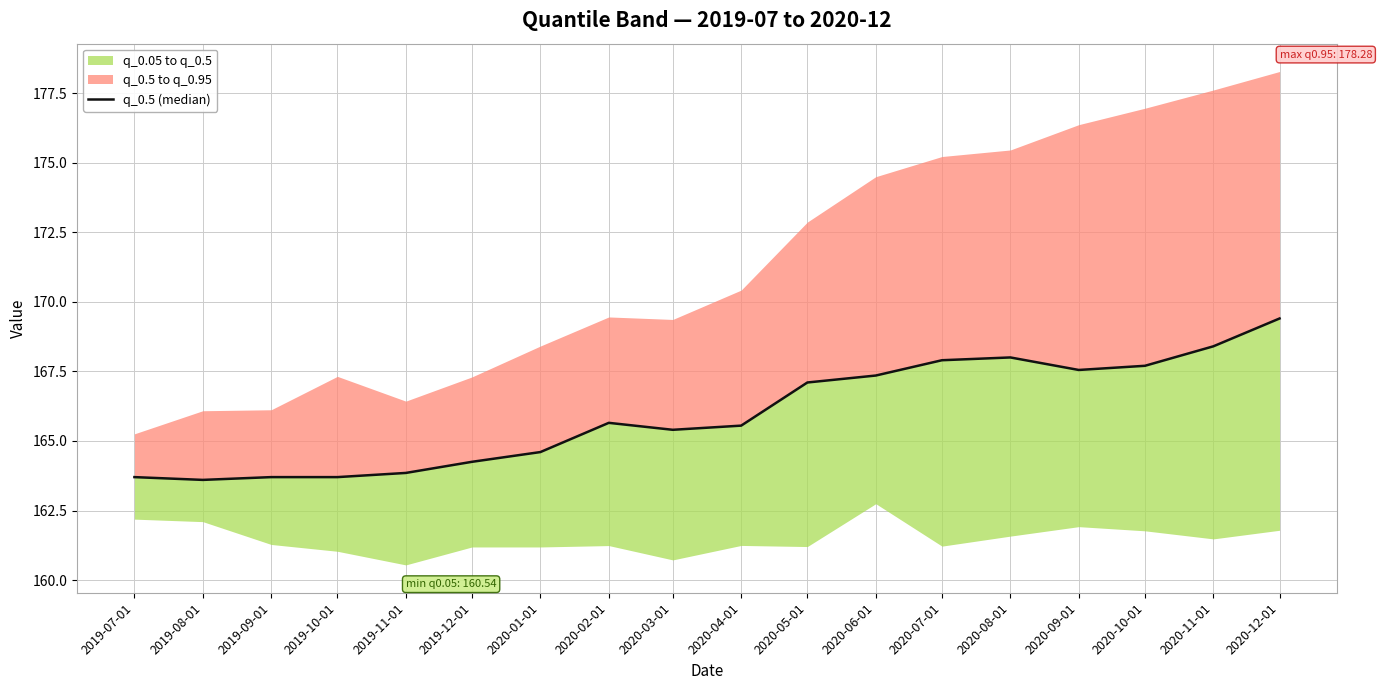

Reading left to right, list all the values displayed in this chart.

2019-07-01=163.7	2019-08-01=163.6	2019-09-01=163.7	2019-10-01=163.7	2019-11-01=163.8	2019-12-01=164.2	2020-01-01=164.6	2020-02-01=165.7	2020-03-01=165.4	2020-04-01=165.6	2020-05-01=167.1	2020-06-01=167.3	2020-07-01=167.9	2020-08-01=168.0	2020-09-01=167.6	2020-10-01=167.7	2020-11-01=168.4	2020-12-01=169.4